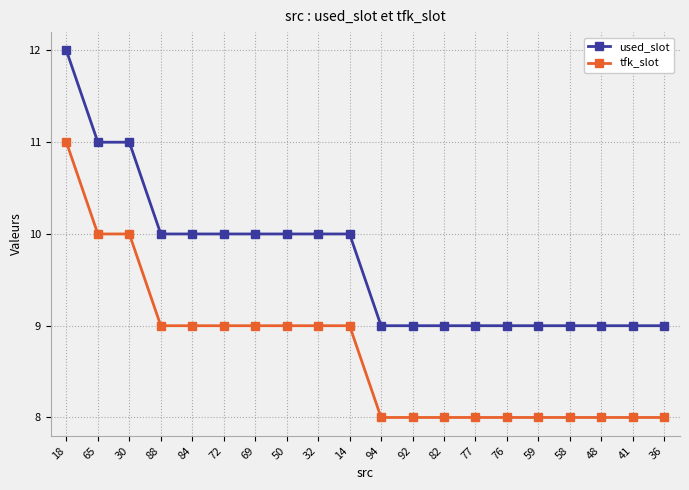

Rank the series by their maximum value, from highest to lowest.

used_slot, tfk_slot